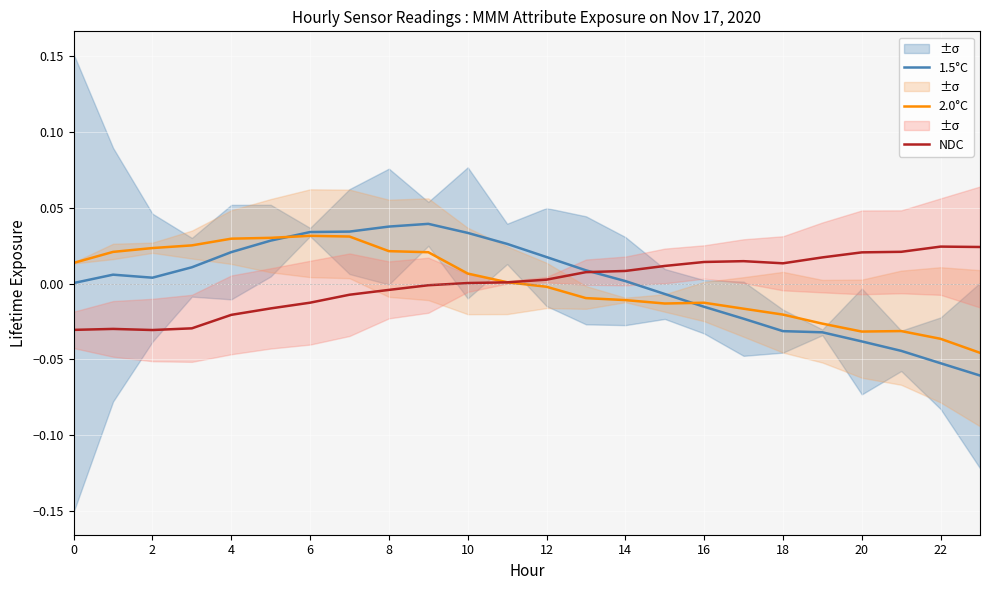

Reading left to right, list all the values displayed in this chart.

1.5°C: 0.0	0.0	0.0	0.0	0.0	0.0	0.0	0.0	0.0	0.0	0.0	0.0	0.0	0.0	0.0	-0.0	-0.0	-0.0	-0.0	-0.0	-0.0	-0.0	-0.1	-0.1
2.0°C: 0.0	0.0	0.0	0.0	0.0	0.0	0.0	0.0	0.0	0.0	0.0	0.0	-0.0	-0.0	-0.0	-0.0	-0.0	-0.0	-0.0	-0.0	-0.0	-0.0	-0.0	-0.0
NDC: -0.0	-0.0	-0.0	-0.0	-0.0	-0.0	-0.0	-0.0	-0.0	-0.0	0.0	0.0	0.0	0.0	0.0	0.0	0.0	0.0	0.0	0.0	0.0	0.0	0.0	0.0